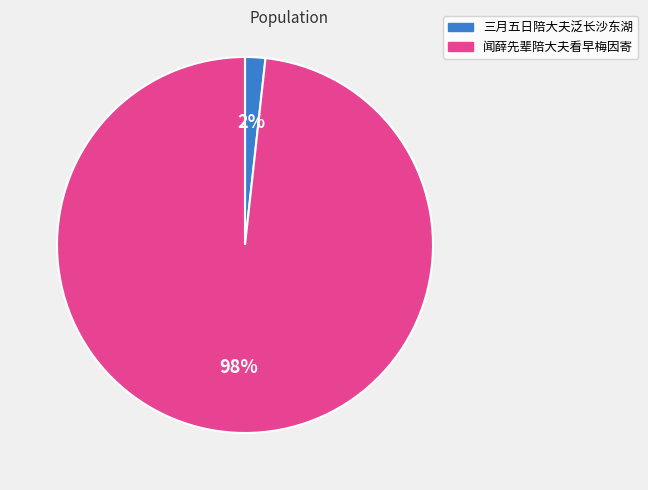

Is it true that 三月五日陪大夫泛长沙东湖 is 2% of the pie?

True